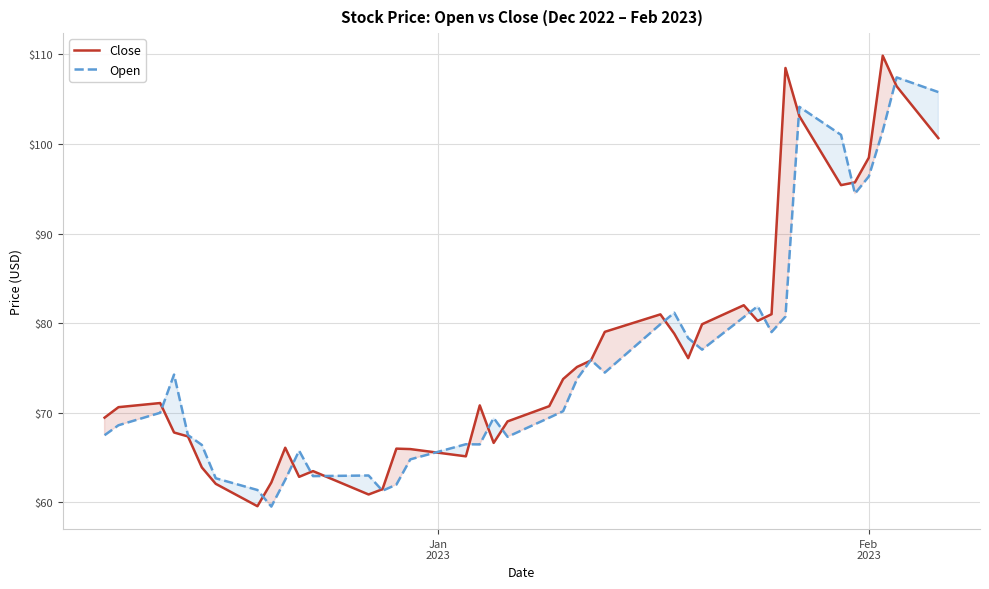

Which series has the largest range (max minus min)?

Close